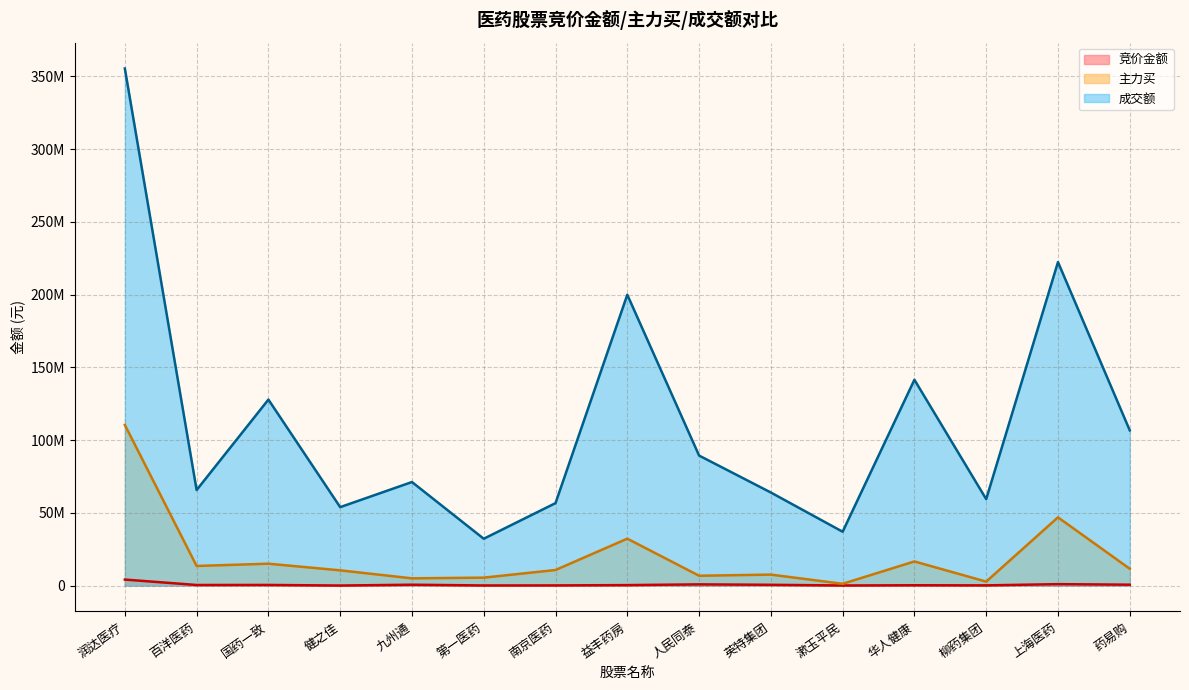

In 主力买, how many points are higher than both neighbors (excluding endpoints)?

5